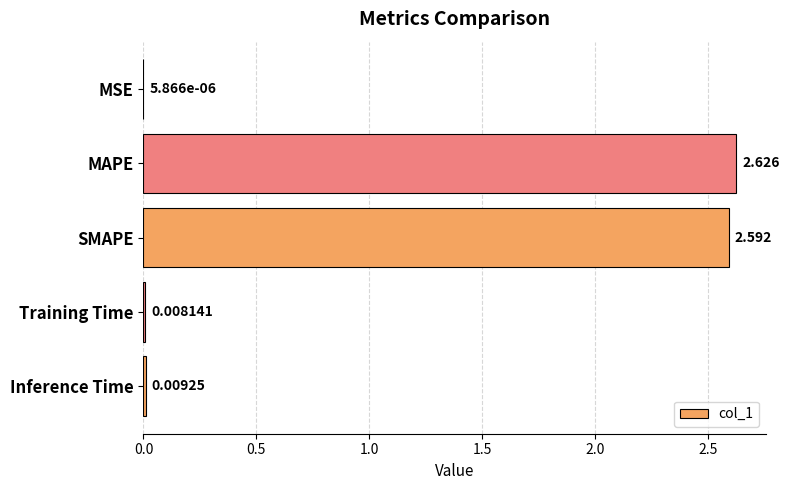

At which label is the value closest to 1?

Inference Time